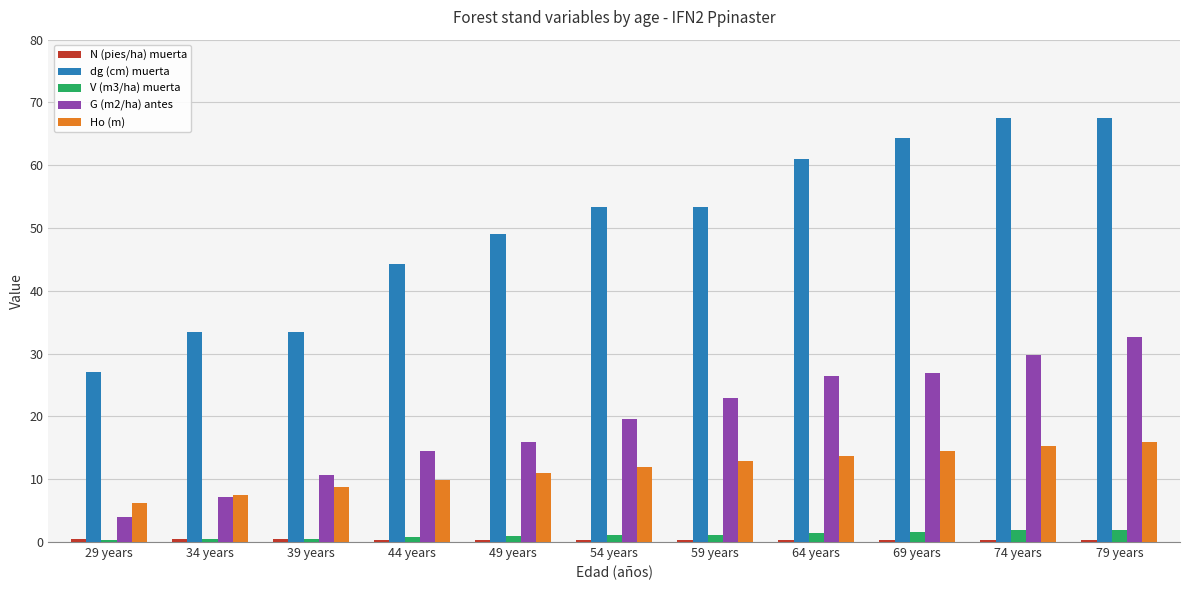

Is it true that Ho (m) equals 3.6 at 74 years?

False